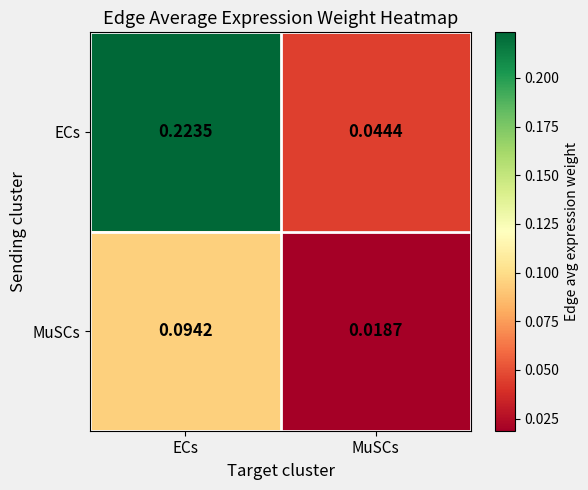

Which series has the widest spread of values?

ECs